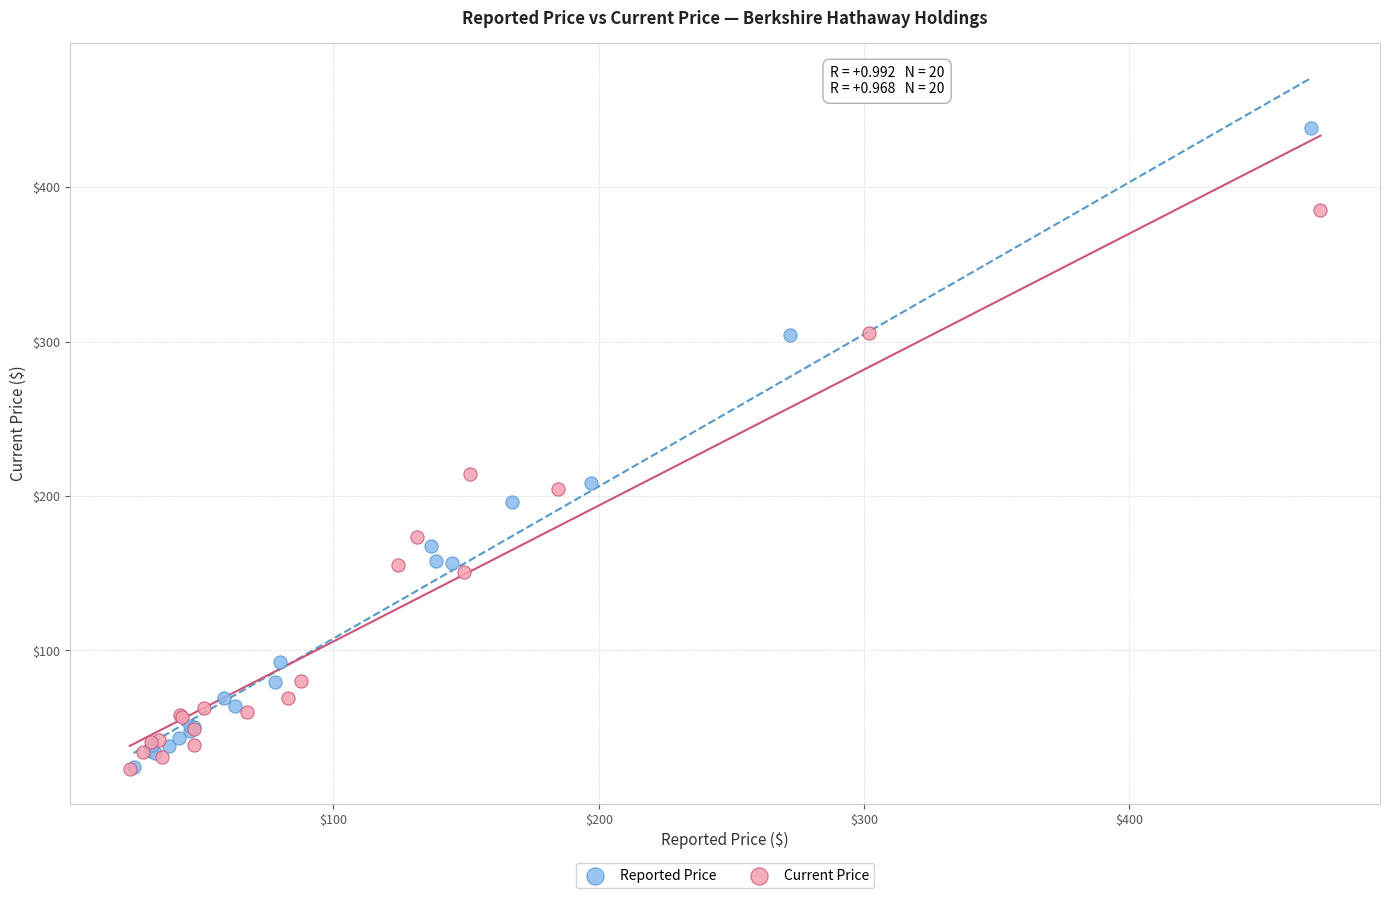

Which series reaches the maximum Y coordinate?

Reported Price